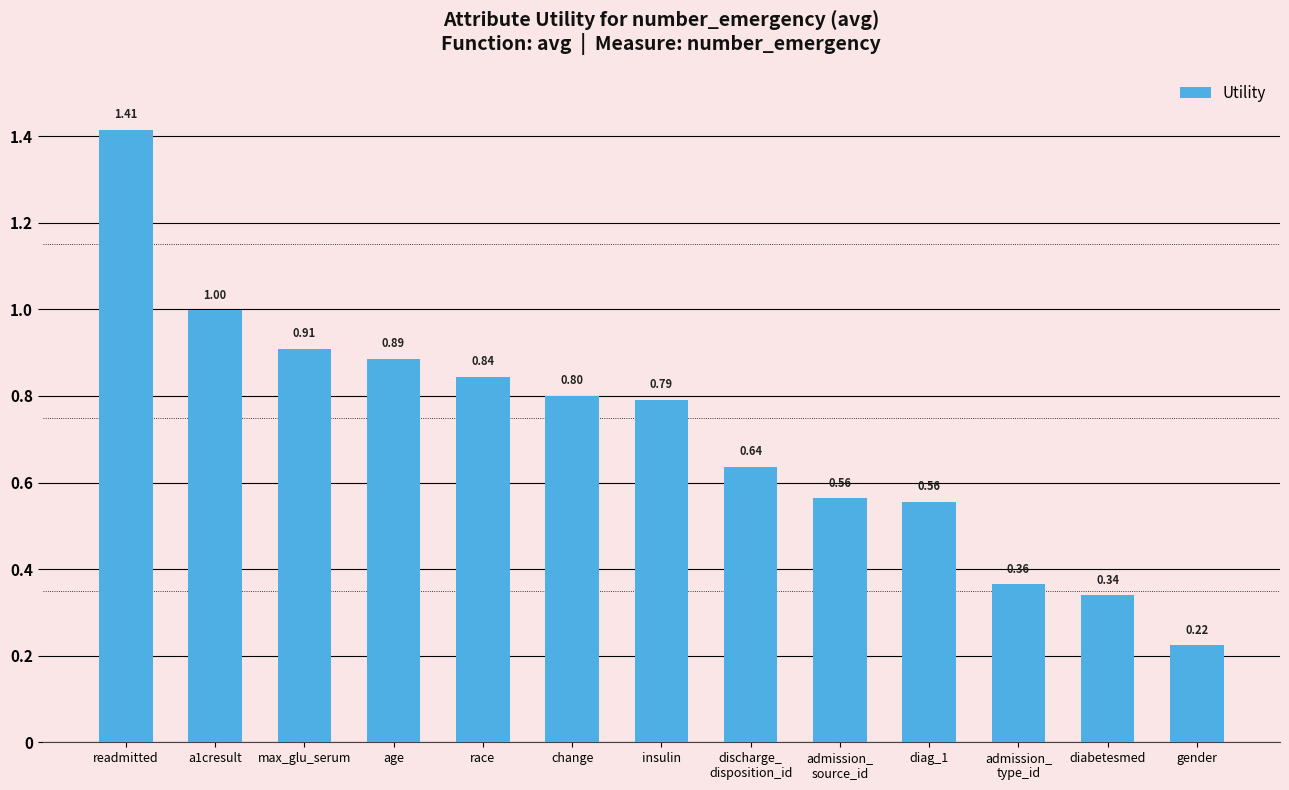

What position from the right is admission_
type_id?

3